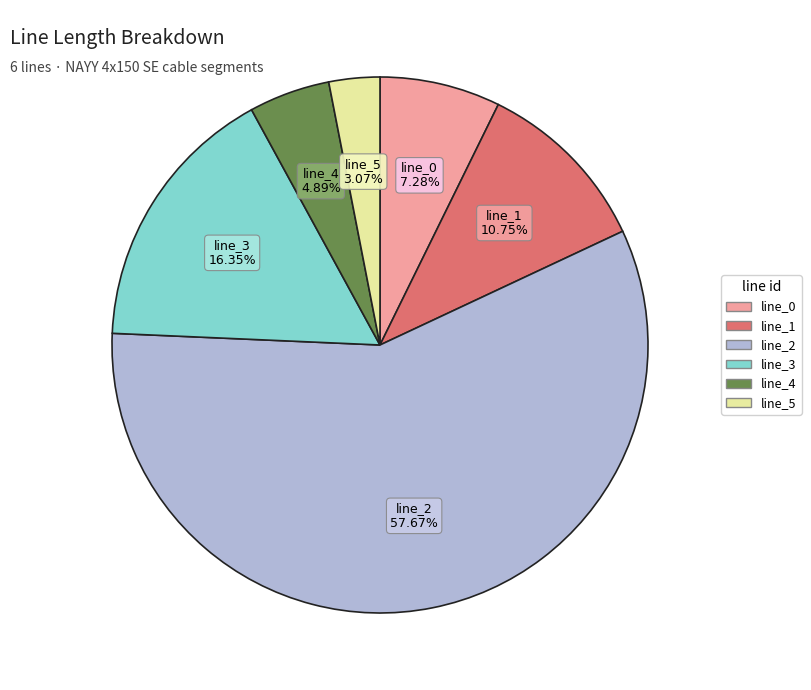

How many slices are in this pie chart?

6